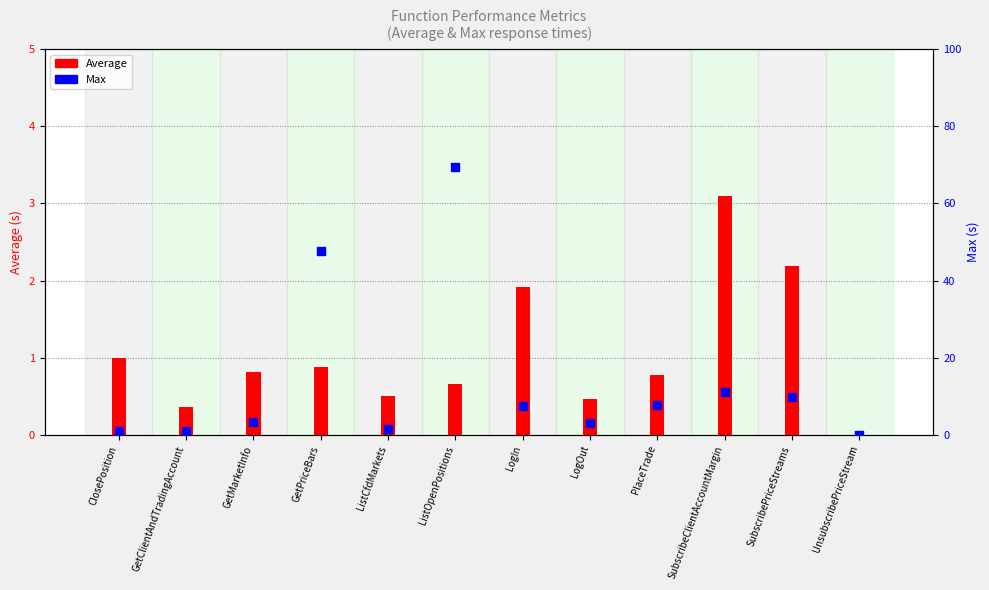

What are all the series names shown in the legend?

Average, Max